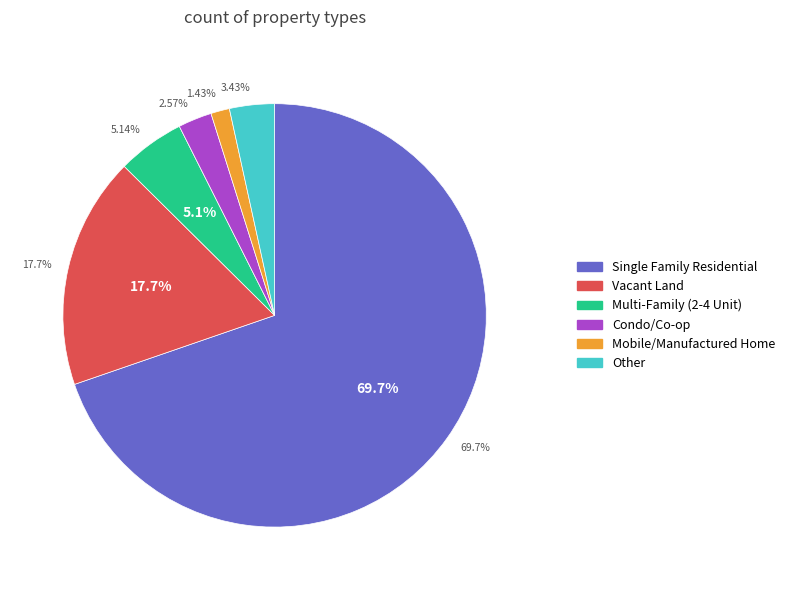

Which slice is the largest?

Single Family Residential